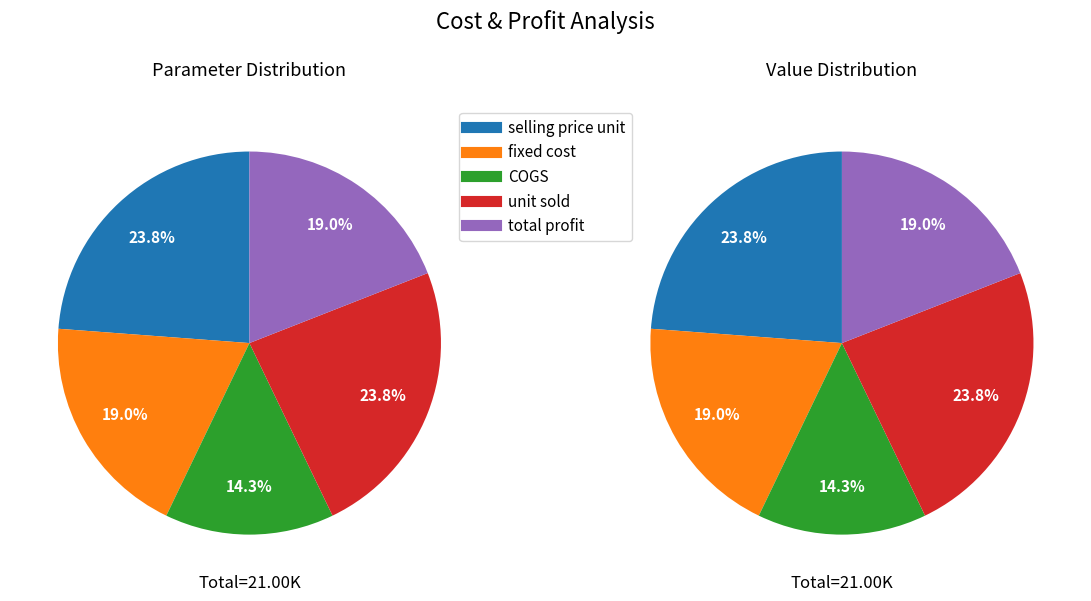

Is it true that total profit is 19% of the pie?

True